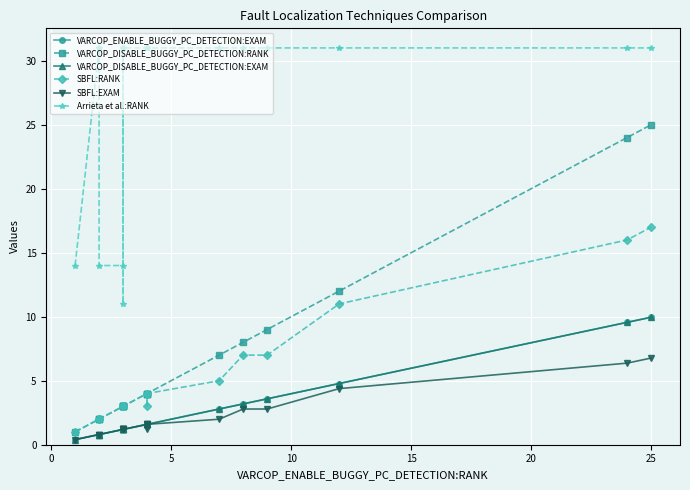

True or false: Arrieta et al.:RANK and SBFL:RANK cross at least once.

False